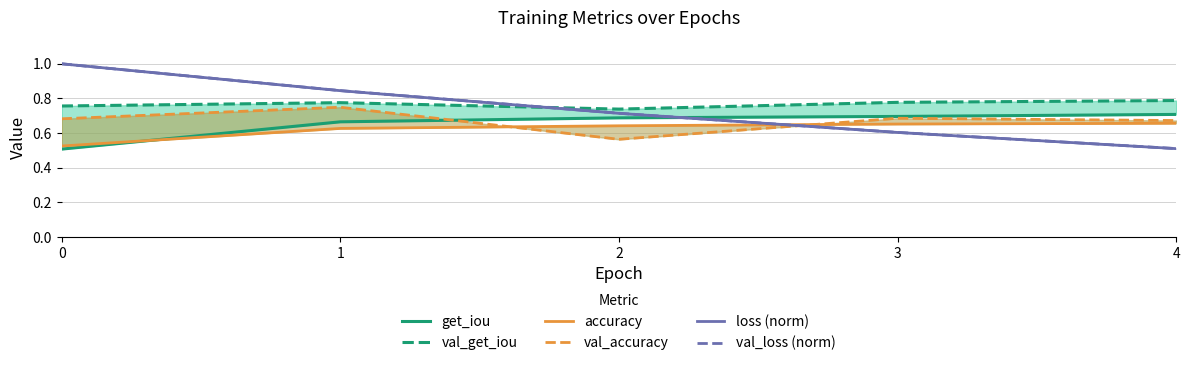

The val_get_iou series shows 0.8 at 3. True or false?

True